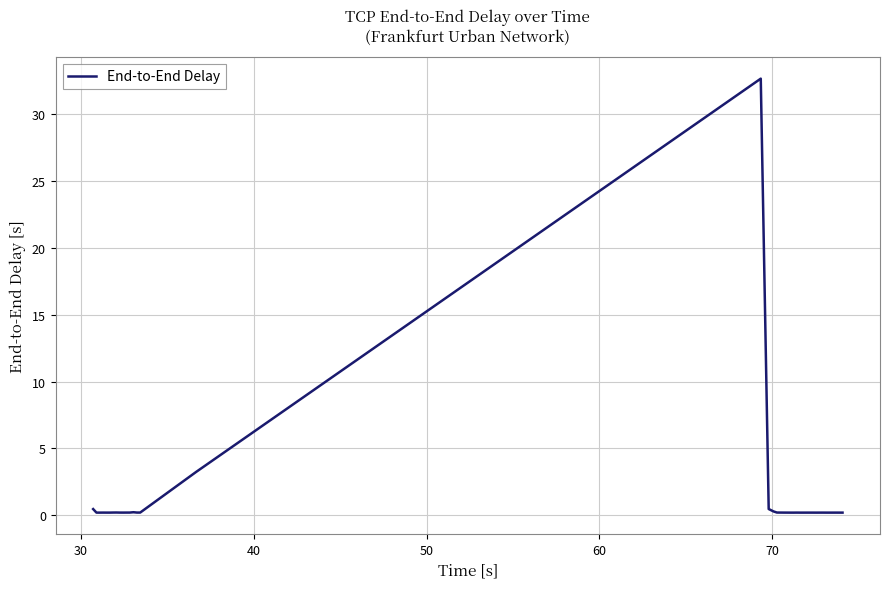

What is the minimum value shown in the chart?

0.2